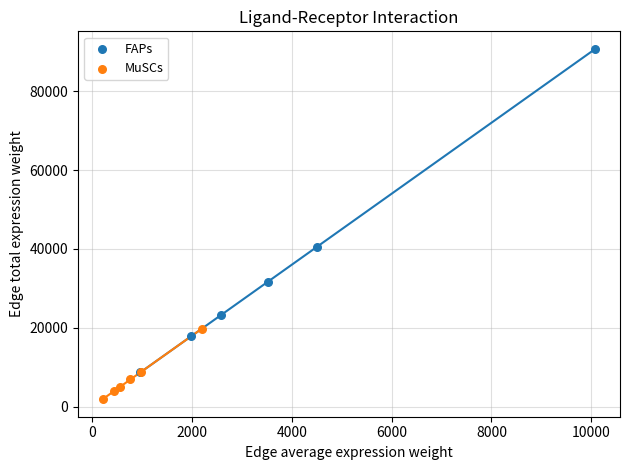

Which series contains the lowest Y value?

MuSCs